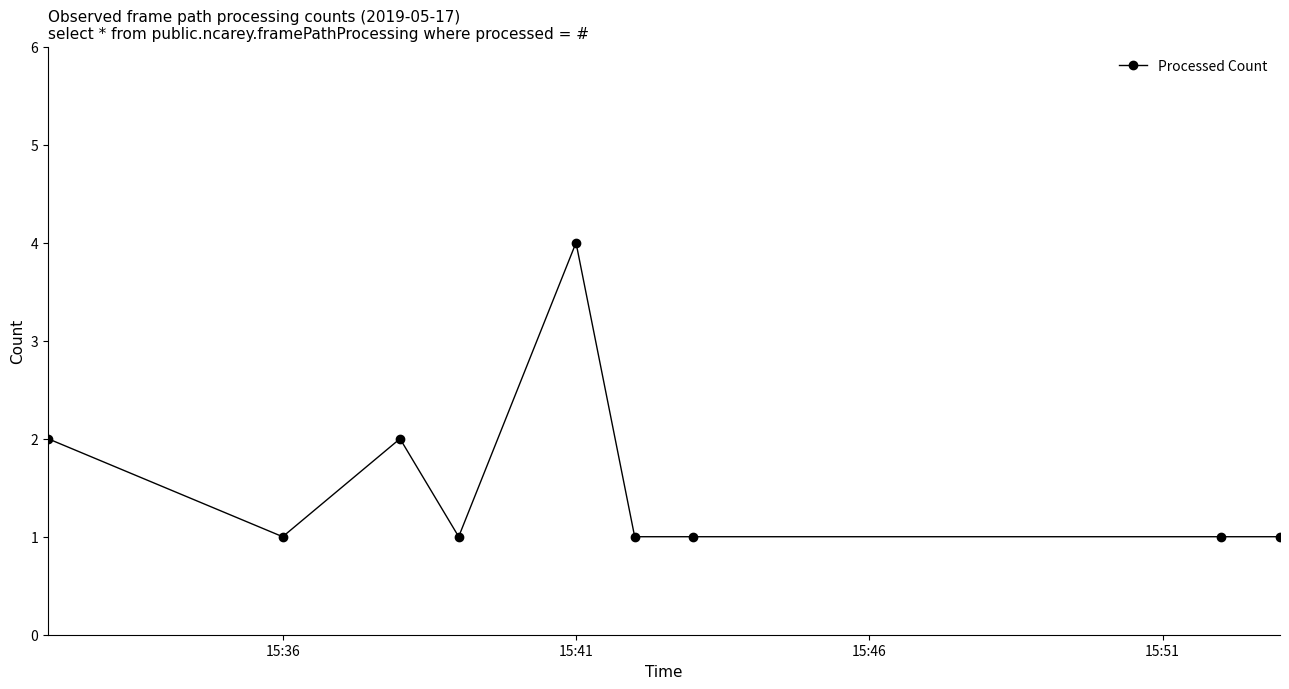

What is the sum of all values?

14